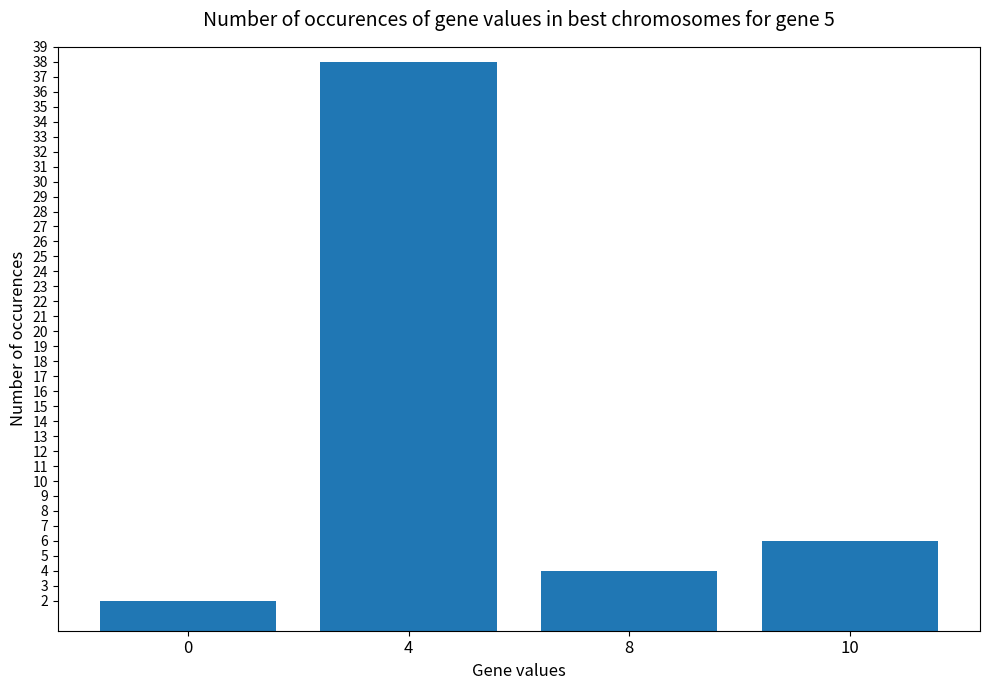

Read the value at 10.

6